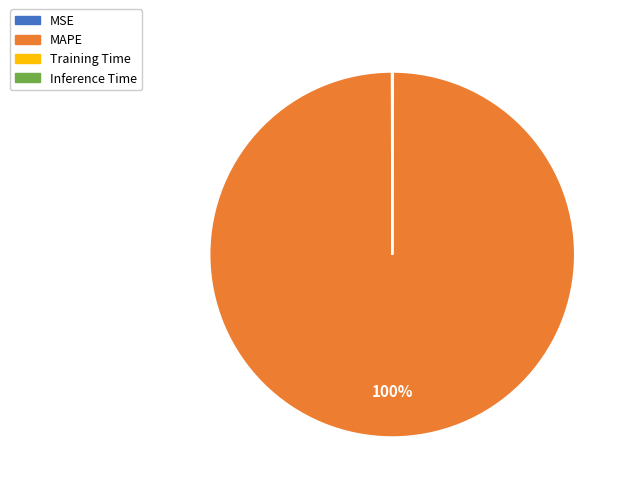

Is there a majority slice in this chart?

Yes